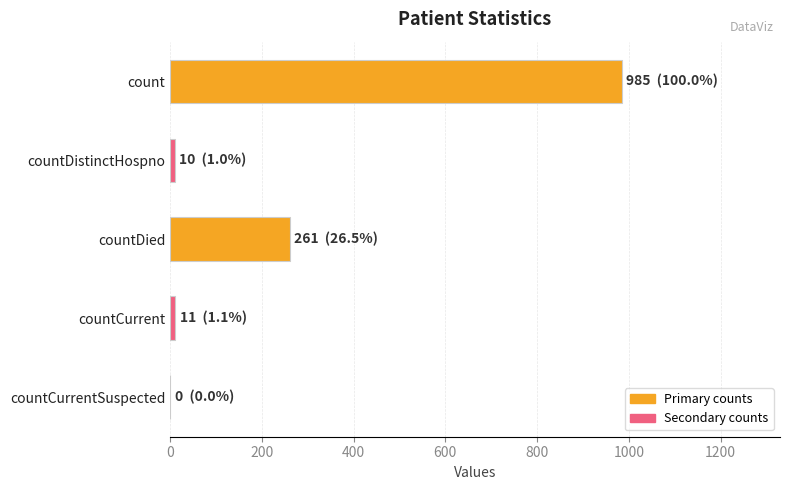

How many series are shown in this chart?

1